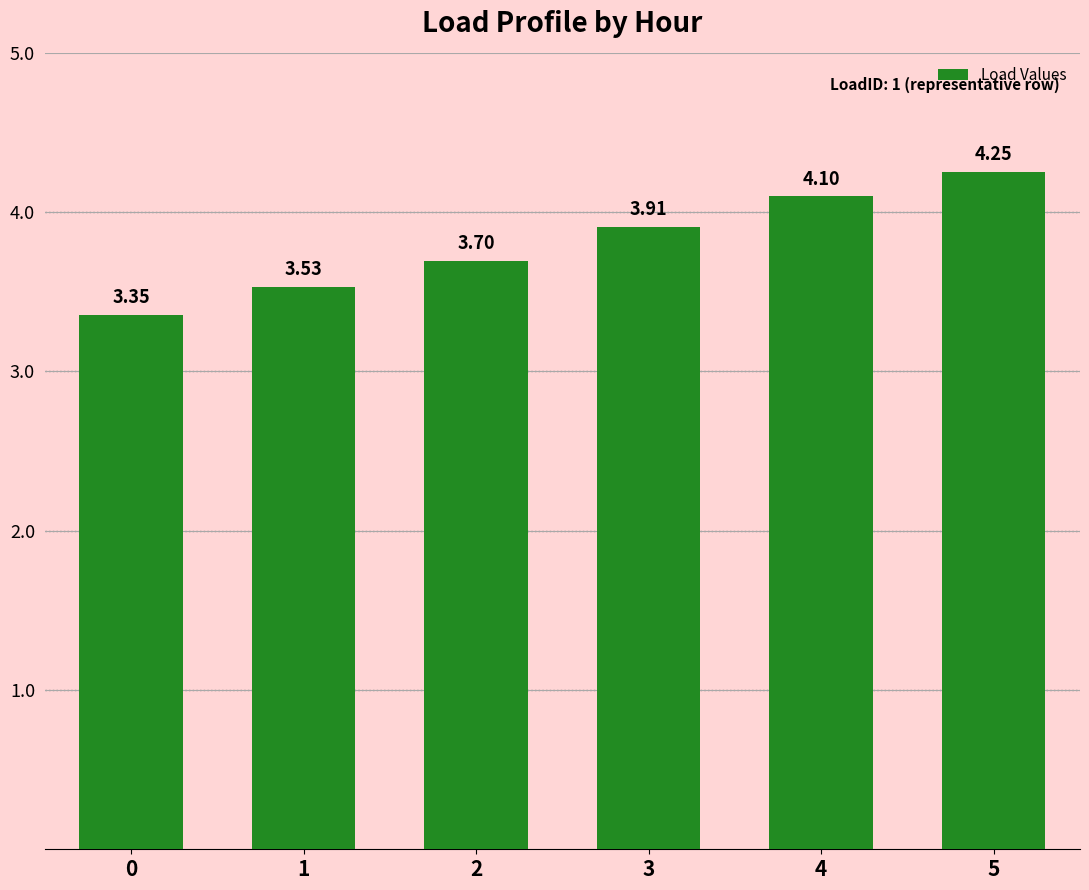

List the labels in order of value, smallest first.

0, 1, 2, 3, 4, 5